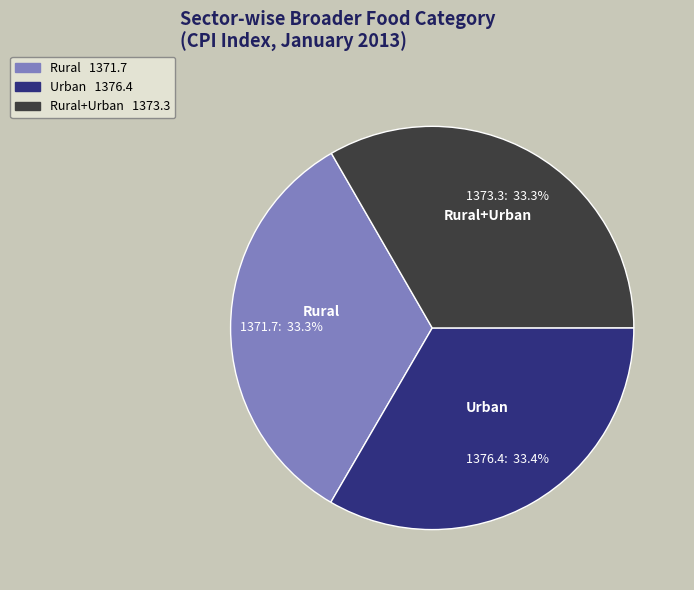

What percentage is the Rural slice, to the nearest percent?

33%